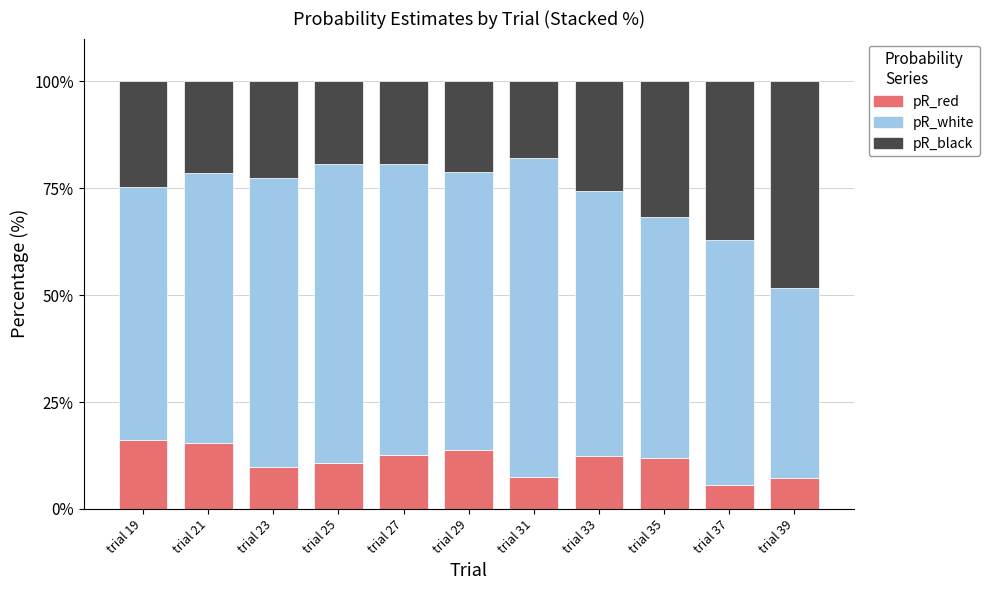

How many data points does each series have?

11